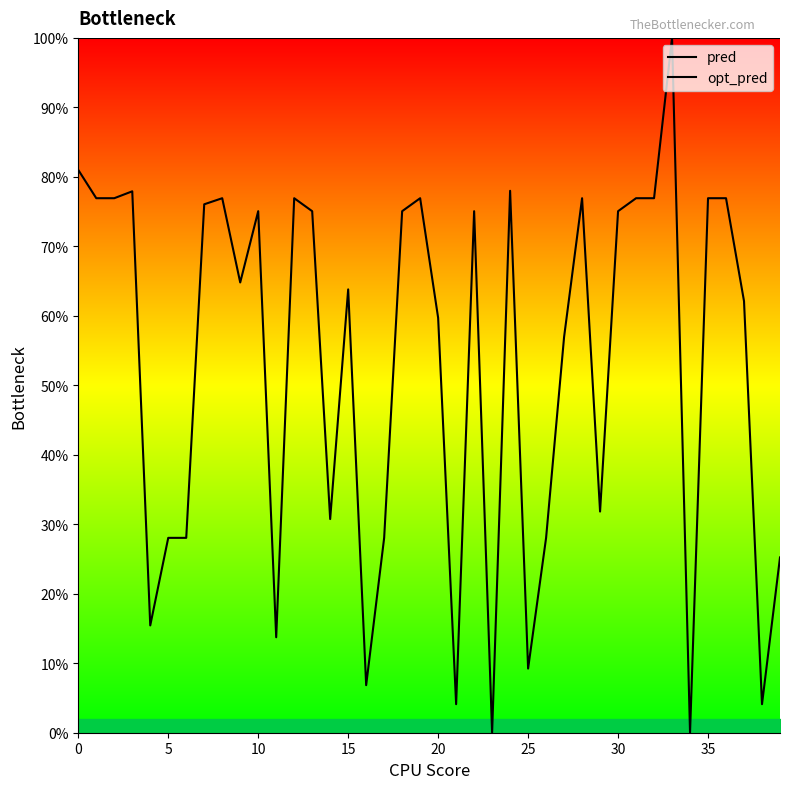

What is the spread (max minus min) of values at 30?

72.0